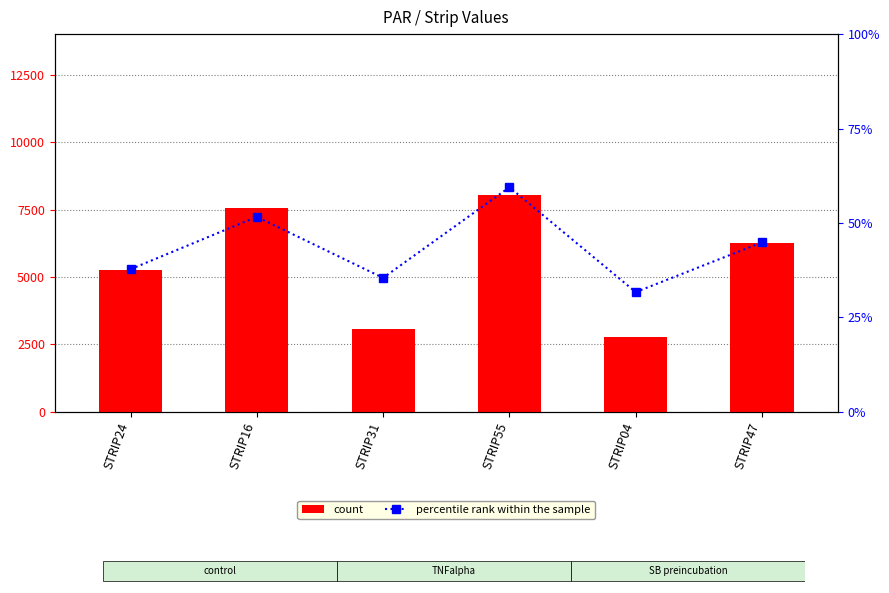

Is it true that percentile rank within the sample equals 35.5 at STRIP31?

True